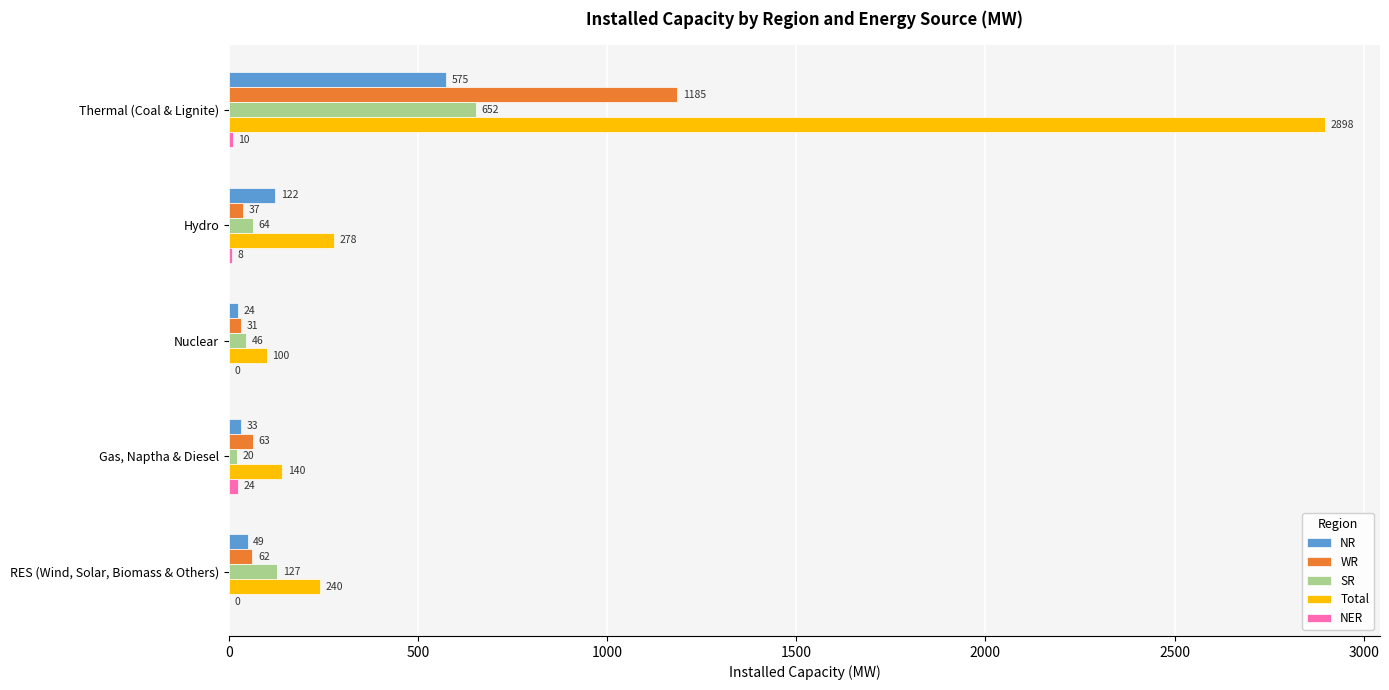

Which series has the largest range (max minus min)?

Total